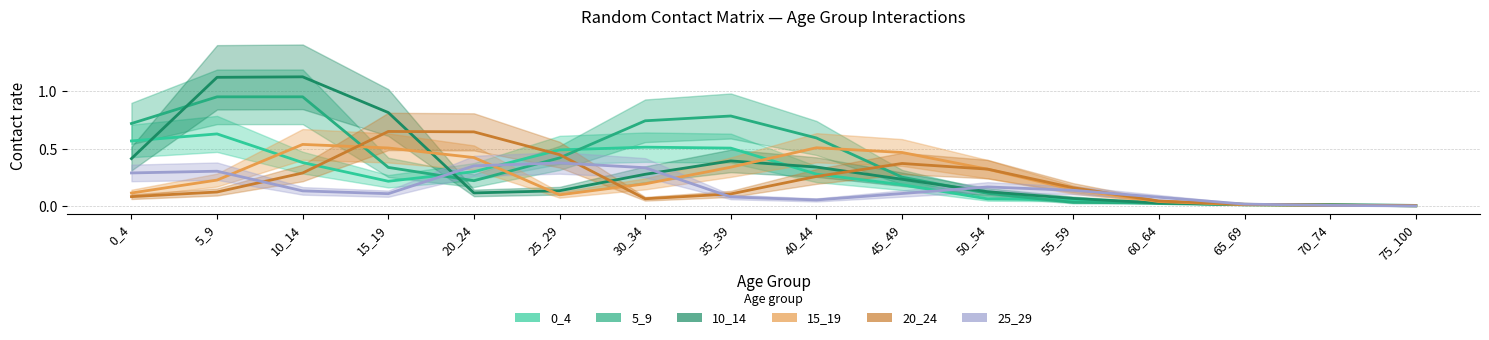

How many lines are shown in the chart?

6